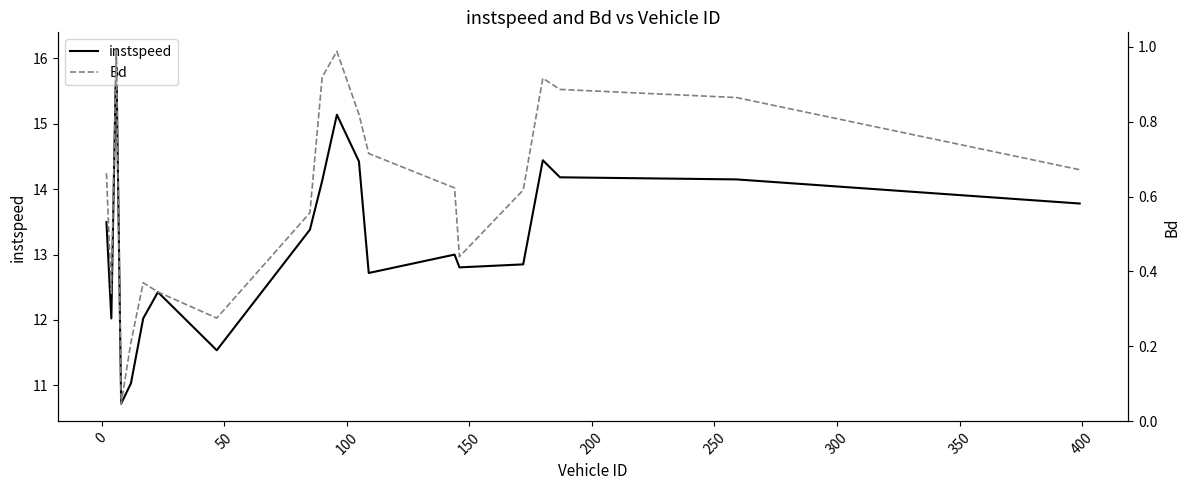

What is the maximum value for instspeed?

16.1